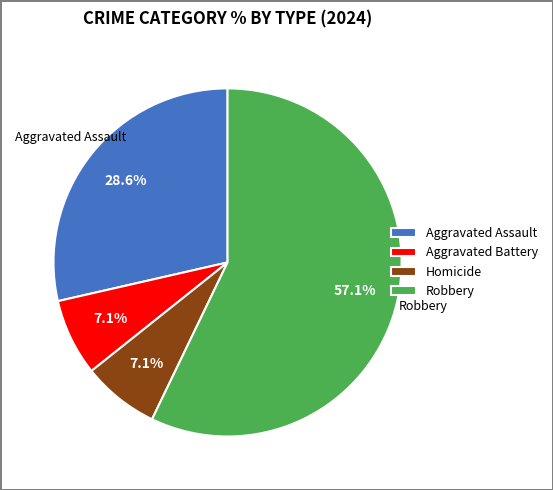

How many segments does this pie chart have?

4